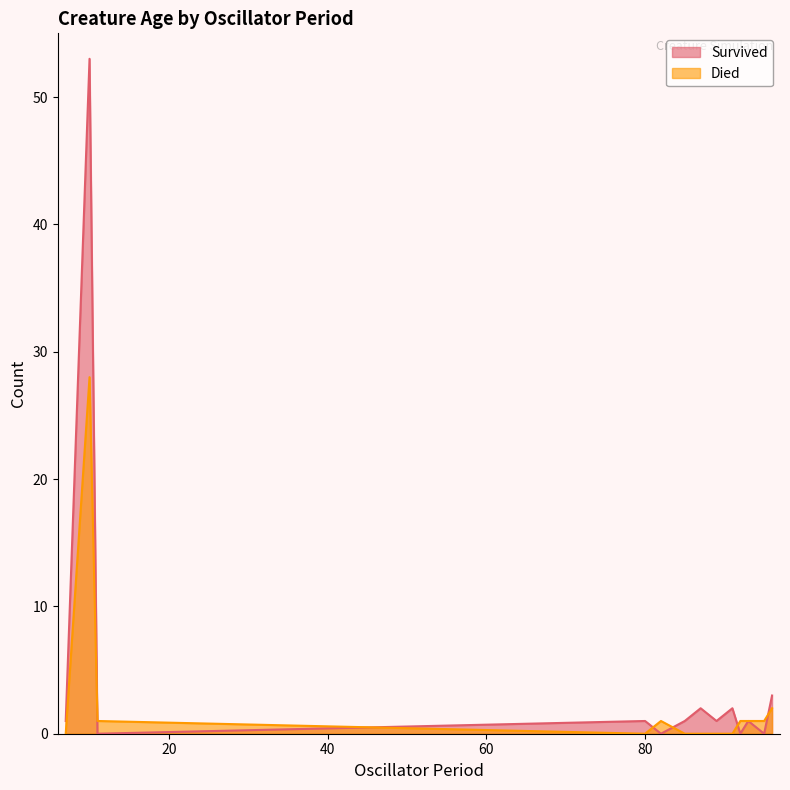

What is the highest value of the Survived series?

53